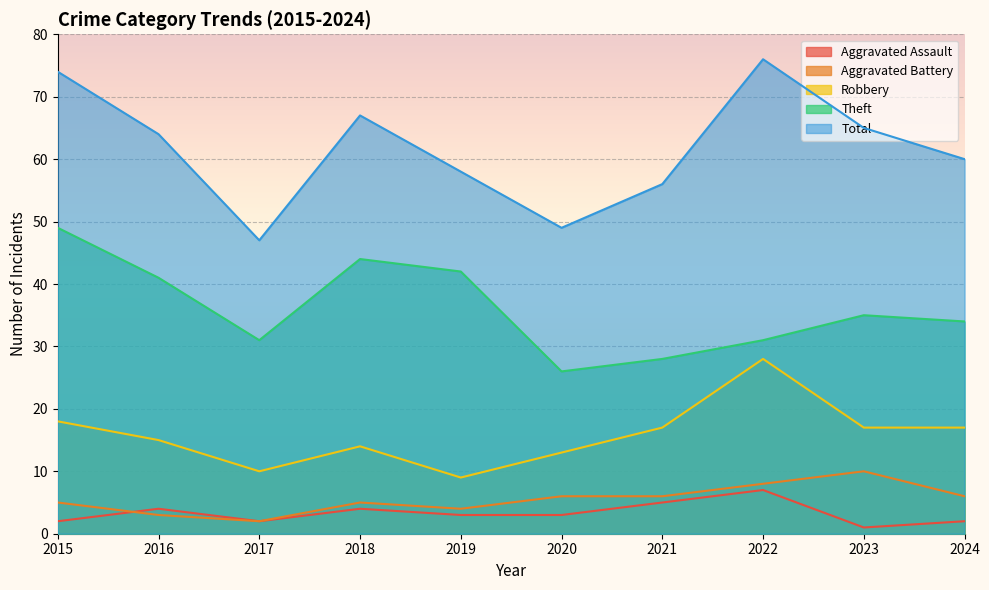

What is the difference between the Robbery values at 2023 and 2022?

11